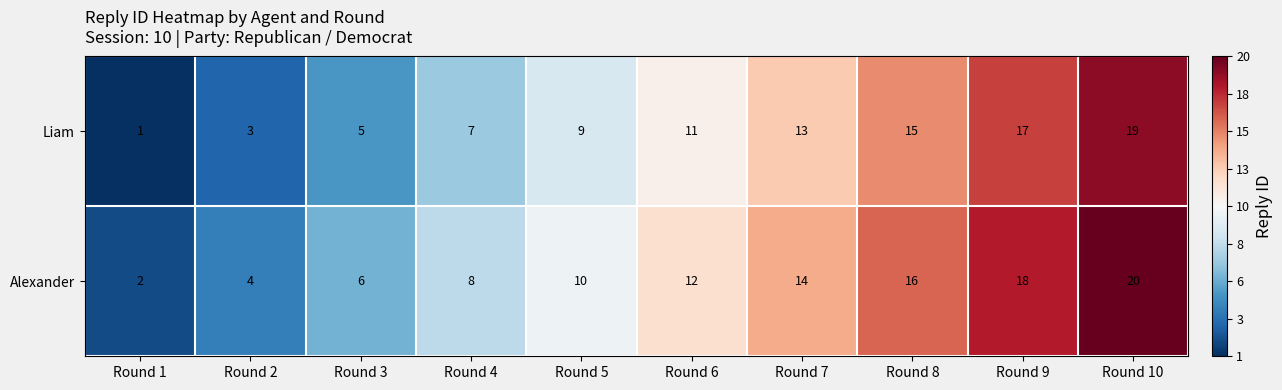

What is the difference between the maximum and minimum values in the Alexander series?

18